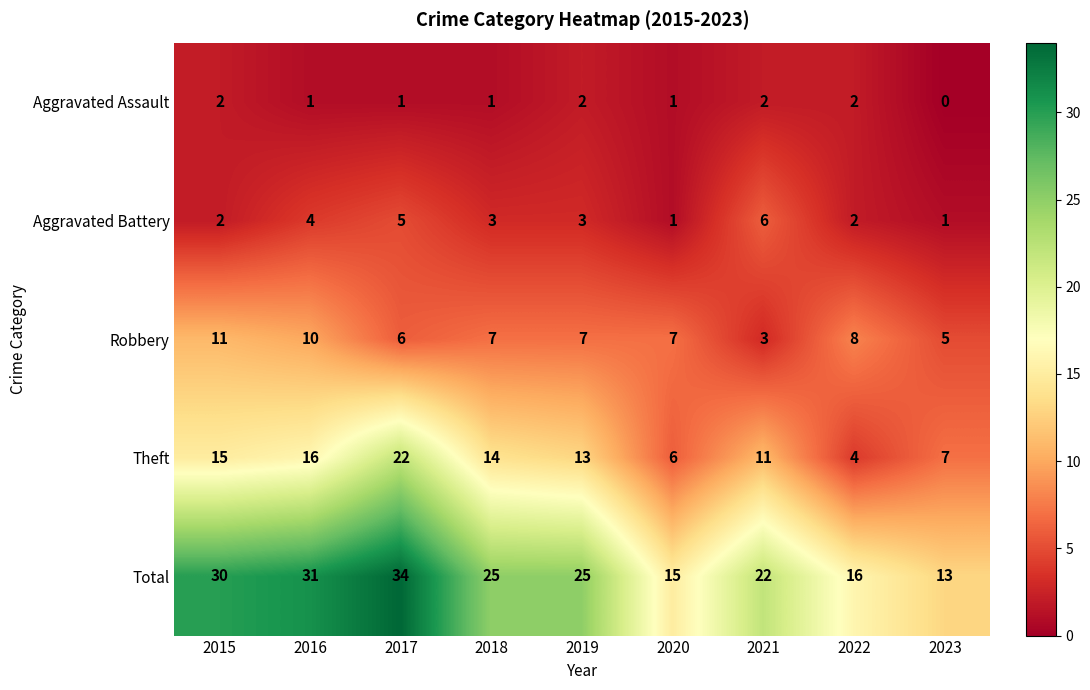

True or false: Total has a value of 45 at 2015.

False